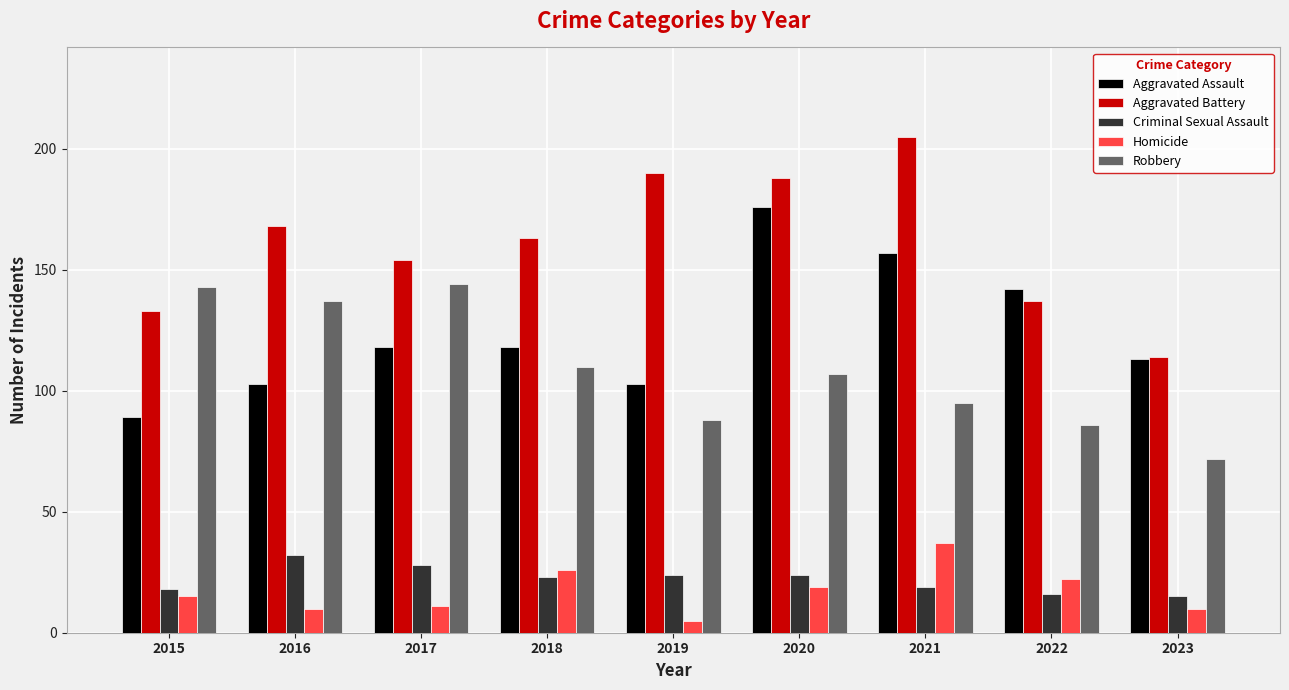

At which label does Aggravated Assault reach its minimum?

2015